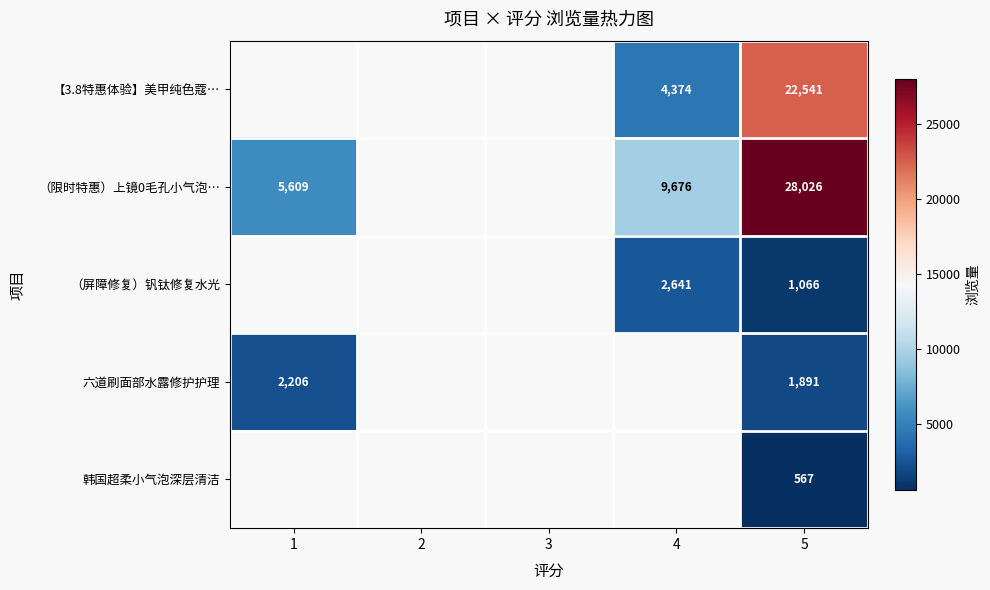

Is it true that 【3.8特惠体验】美甲纯色蔻… equals 11963 at 5?

False